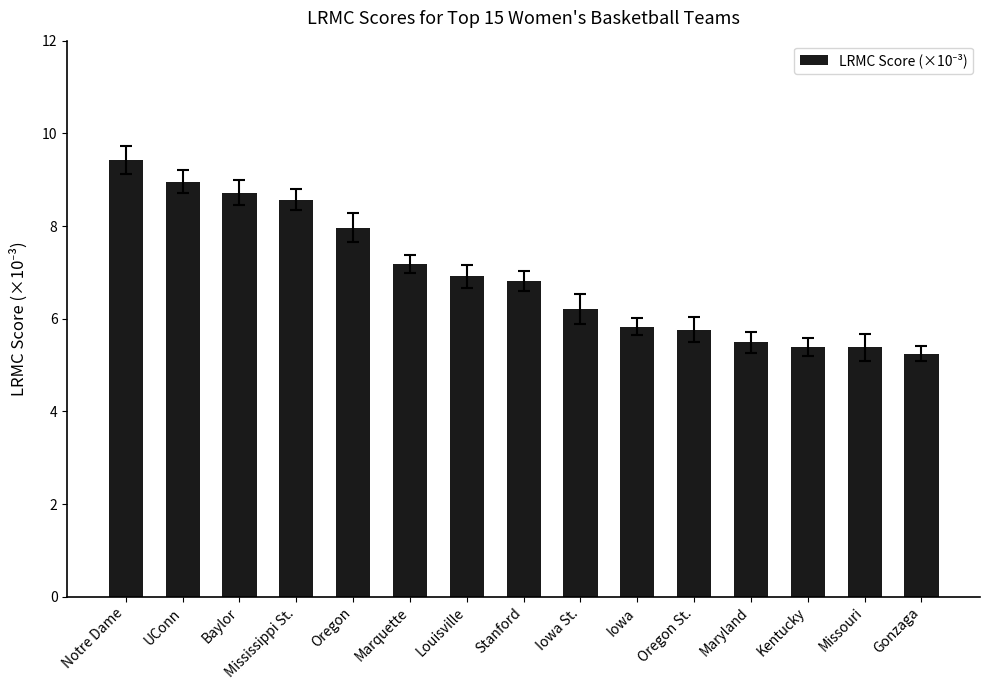

Approximately how many times larger is the value at Baylor compared to Oregon St.?

1.5